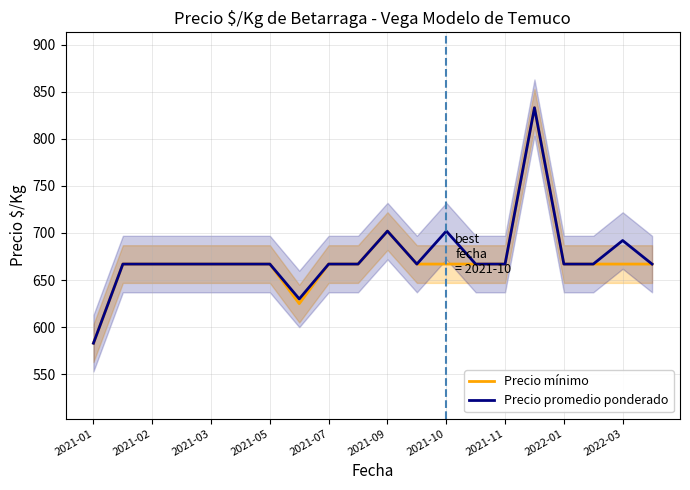

At which label does Precio promedio ponderado reach its minimum?

2021-01